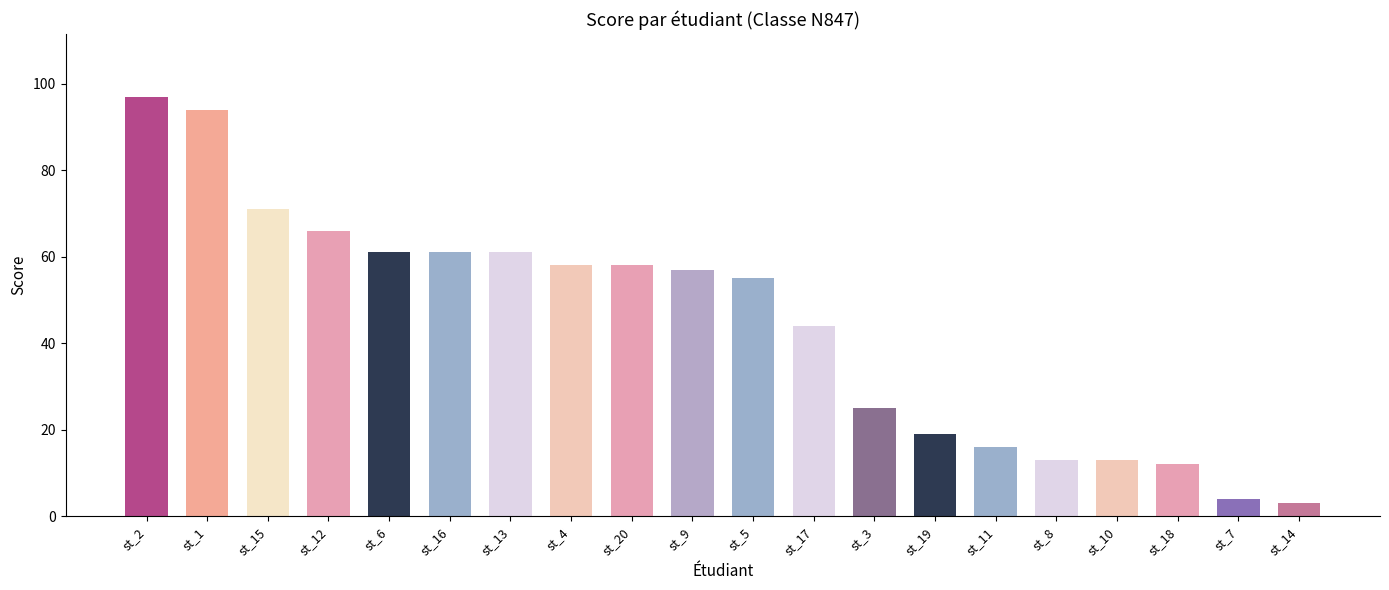

Reading right to left, extract all data points from this chart.

st_14=3	st_7=4	st_18=12	st_10=13	st_8=13	st_11=16	st_19=19	st_3=25	st_17=44	st_5=55	st_9=57	st_20=58	st_4=58	st_13=61	st_16=61	st_6=61	st_12=66	st_15=71	st_1=94	st_2=97